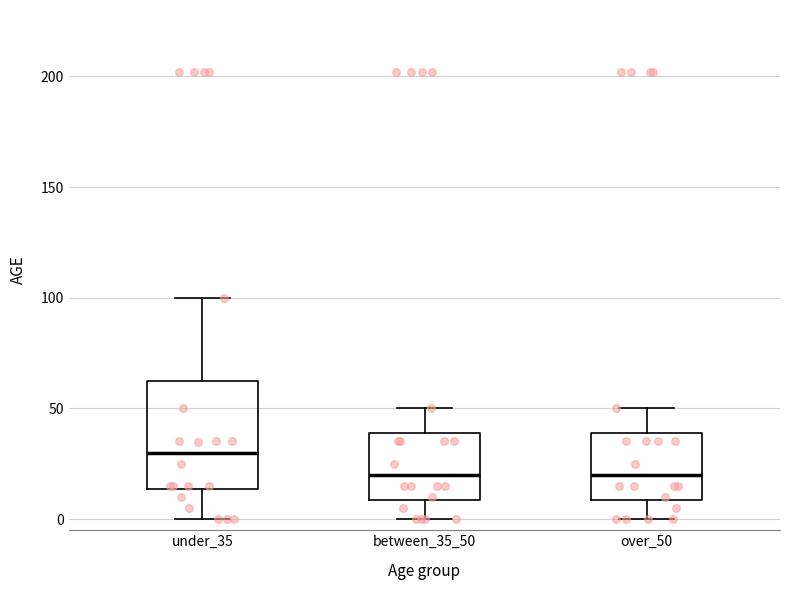

Reading left to right, transcribe this box plot: for each box, give where its median line is, the range the box spans, and where its two whiskers end, as read against the y-axis. The values are not printed on the chart, so give them approximately, as read against the axis.

under_35: median 30, box 15 to 65, whiskers 0 to 100
between_35_50: median 20, box 10 to 40, whiskers 0 to 50
over_50: median 20, box 10 to 40, whiskers 0 to 50